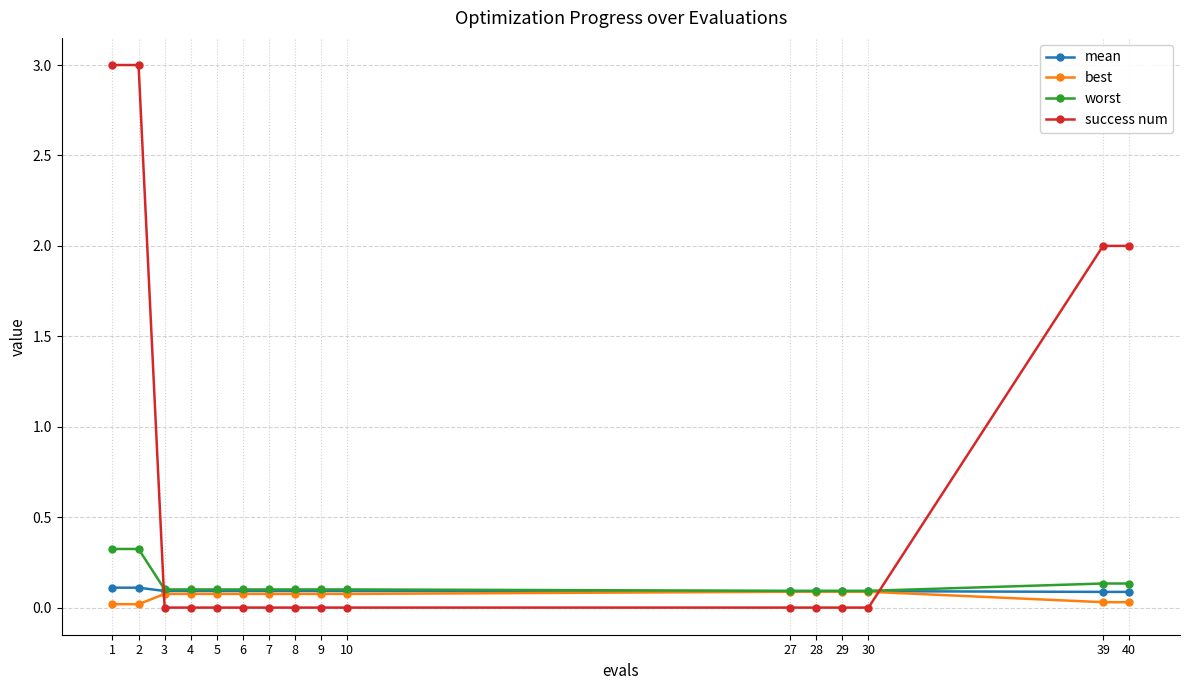

Where do worst and success num first cross each other?

2 and 3